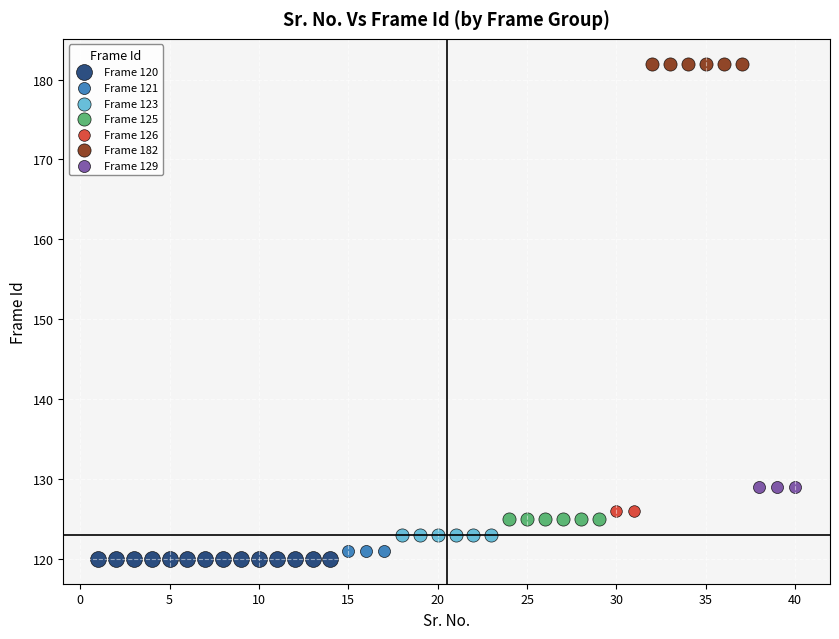

Which series reaches the minimum Y coordinate?

Frame 120